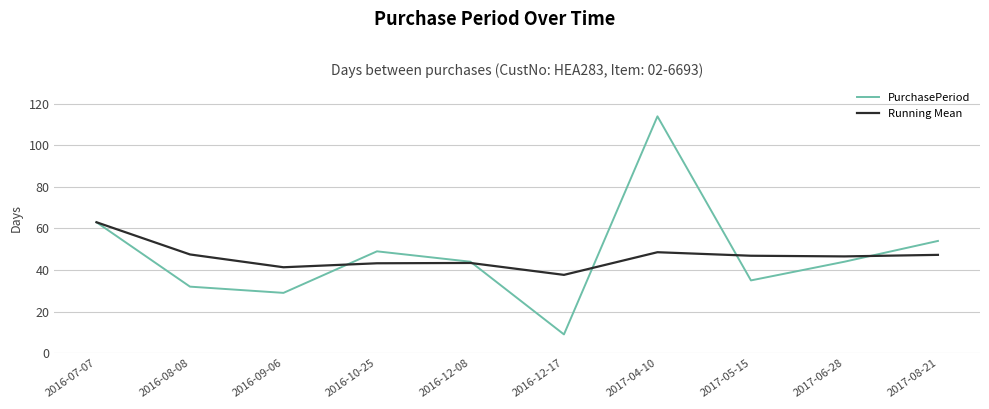

At which label is PurchasePeriod closest to 61?

2016-07-07